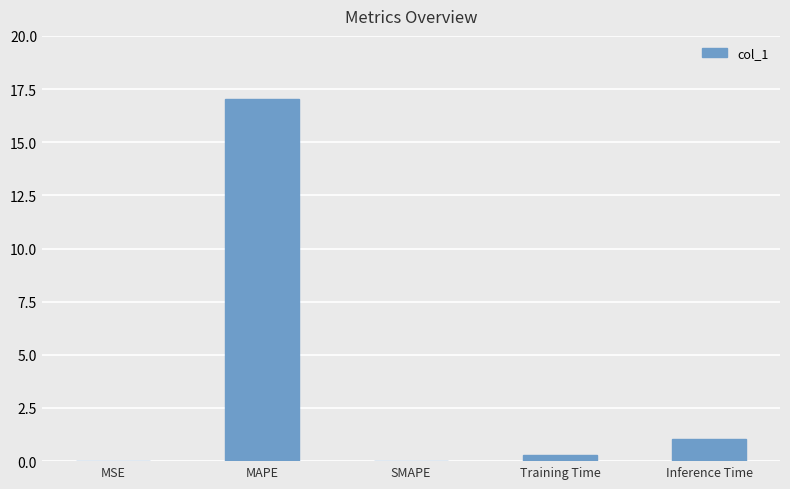

Which has a higher value, MAPE or MSE?

MAPE